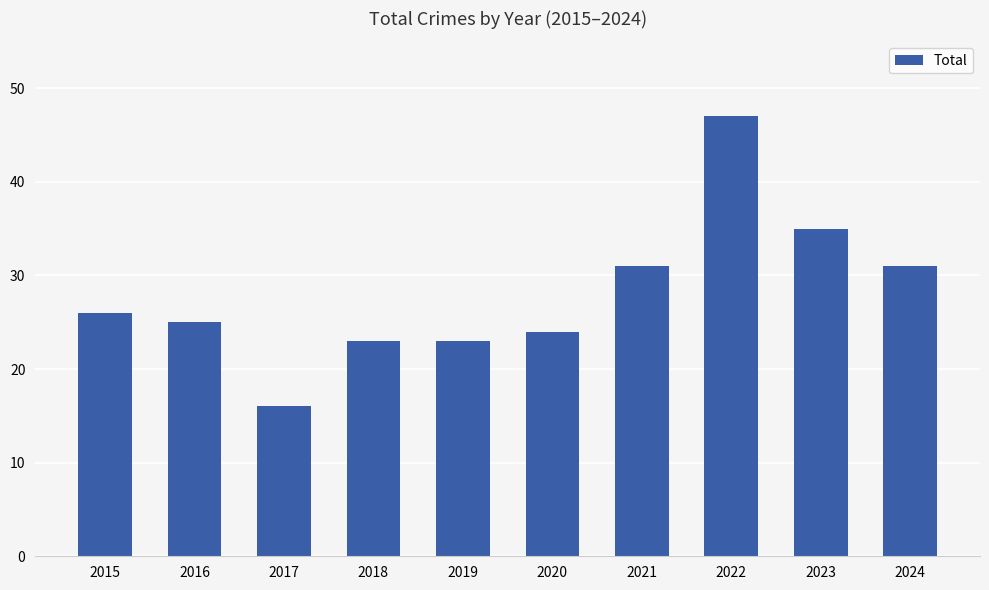

What is the value of the 2nd bar from the left?

25